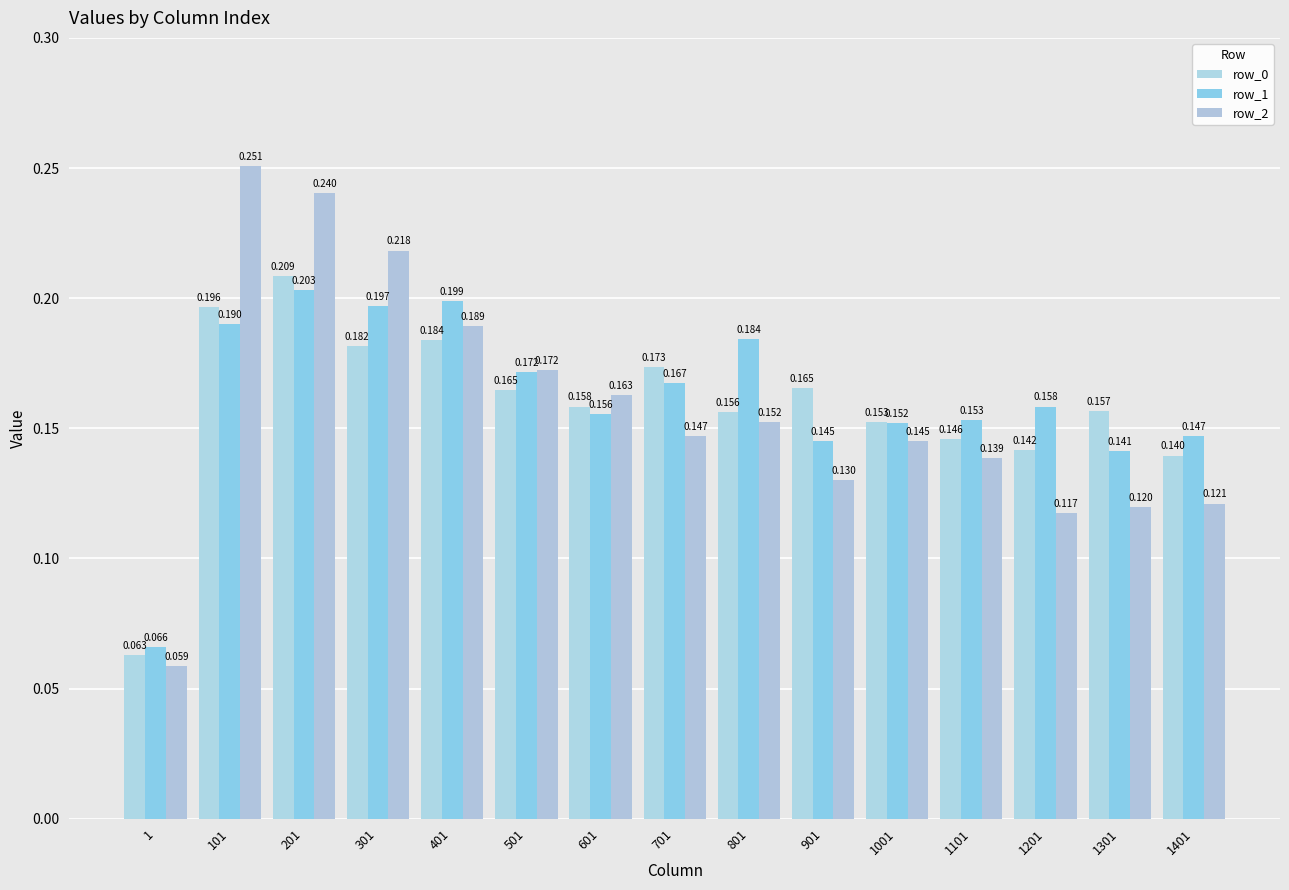

Reading left to right, transcribe all the data shown in this chart.

row_0: 0.1	0.2	0.2	0.2	0.2	0.2	0.2	0.2	0.2	0.2	0.2	0.1	0.1	0.2	0.1
row_1: 0.1	0.2	0.2	0.2	0.2	0.2	0.2	0.2	0.2	0.1	0.2	0.2	0.2	0.1	0.1
row_2: 0.1	0.3	0.2	0.2	0.2	0.2	0.2	0.1	0.2	0.1	0.1	0.1	0.1	0.1	0.1